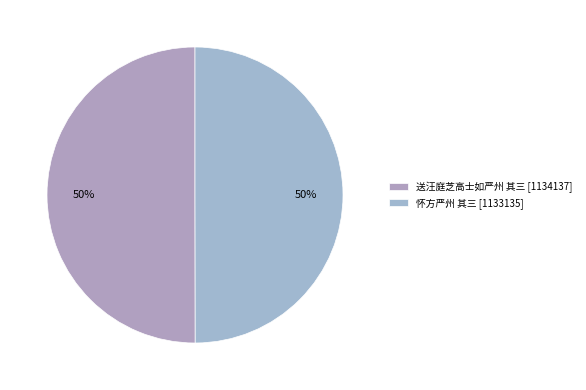

How many slices are in this pie chart?

2